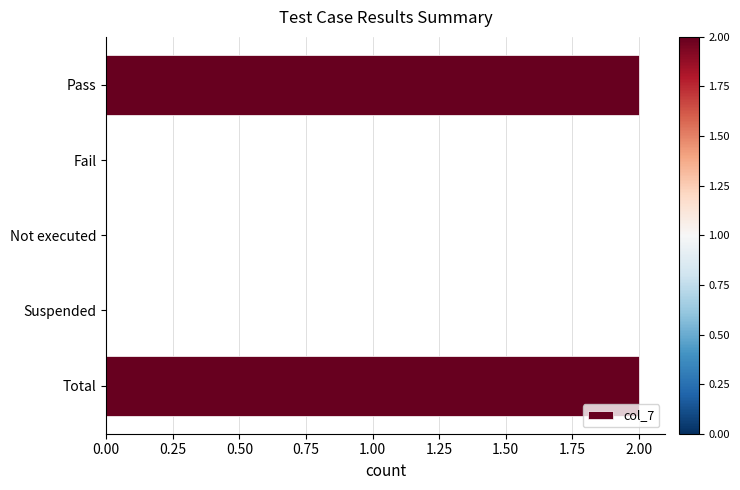

What is the sum of all values?

4